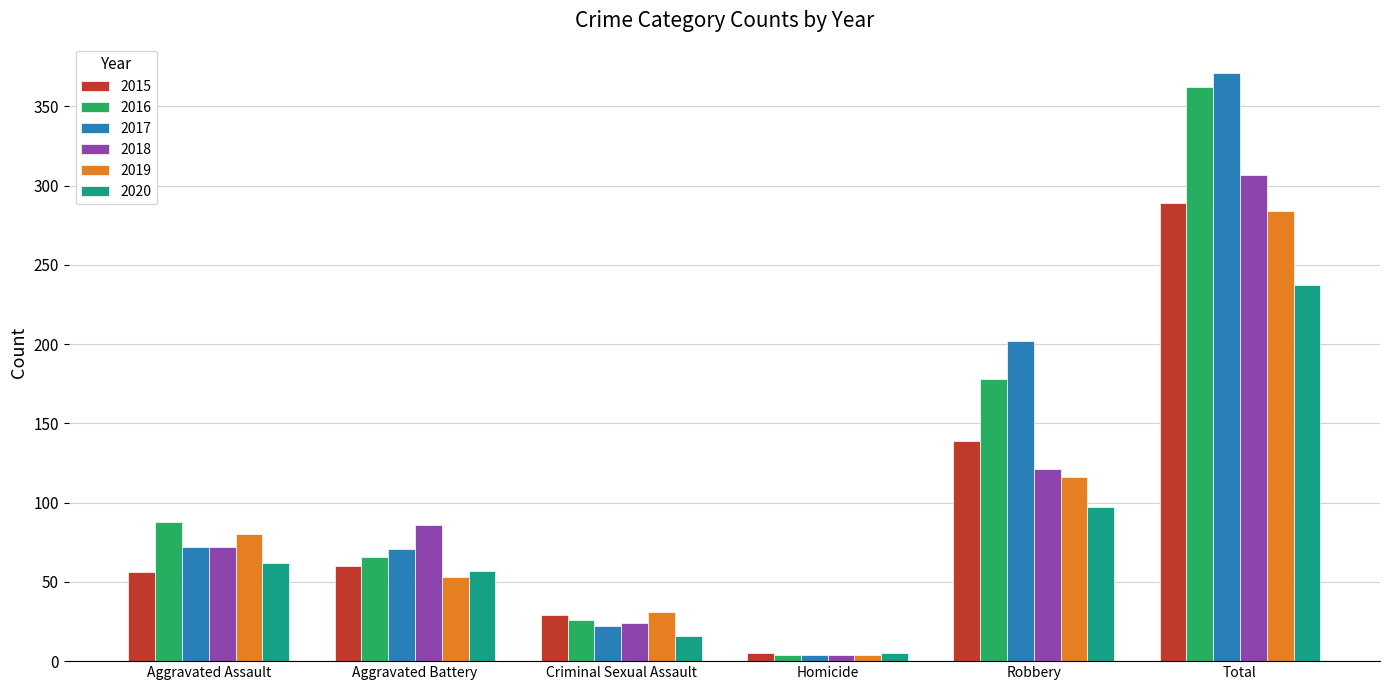

What is the label of the 1st bar from the left?

Aggravated Assault